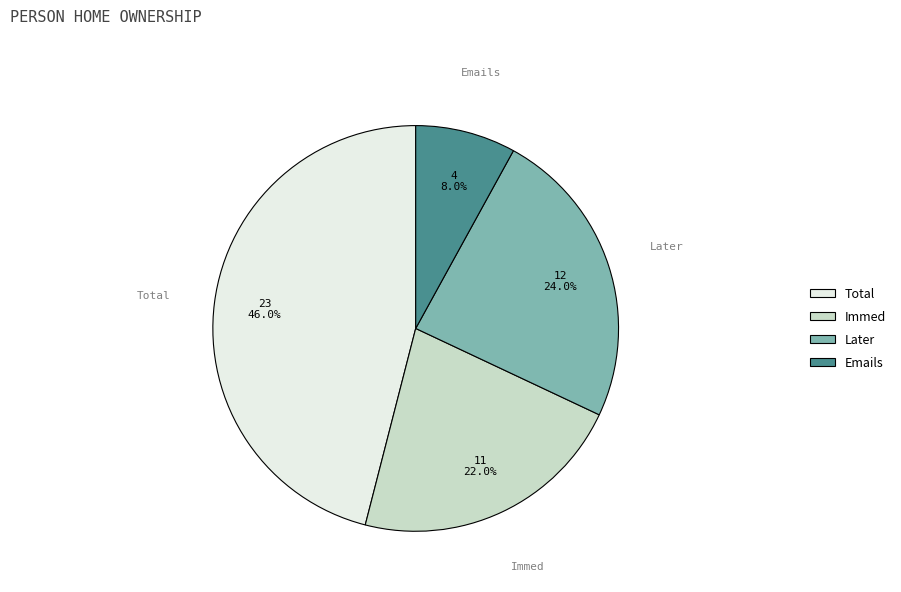

Do Total and Emails together represent more than half of the pie?

Yes